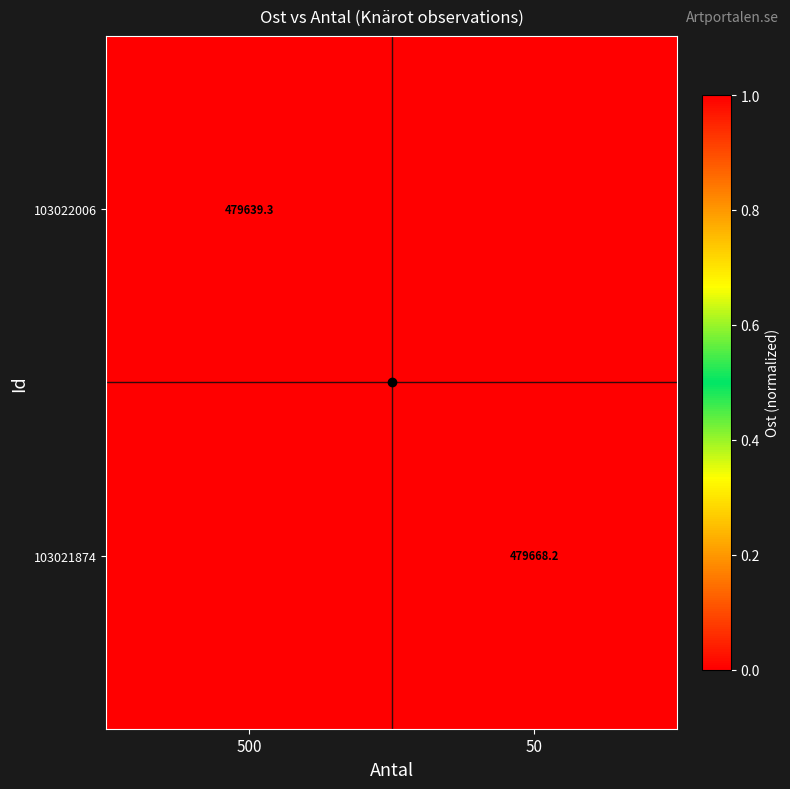

The 103022006 series shows 834792.9 at 500. True or false?

False